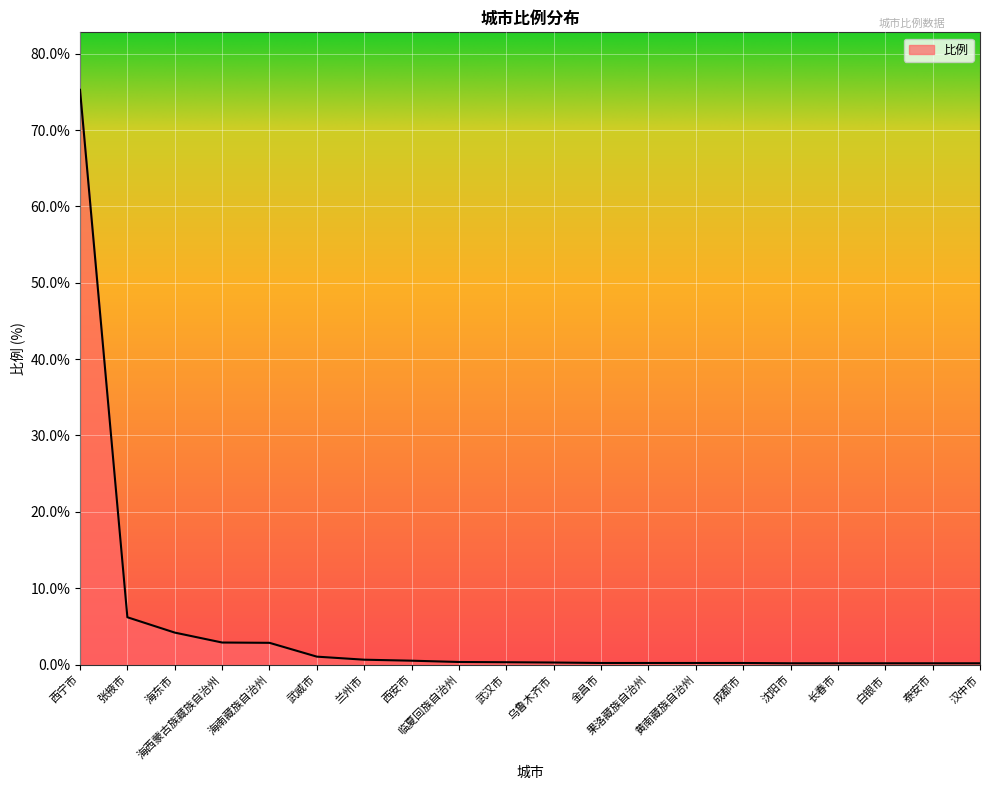

At which category does the chart reach its peak across all series?

西宁市